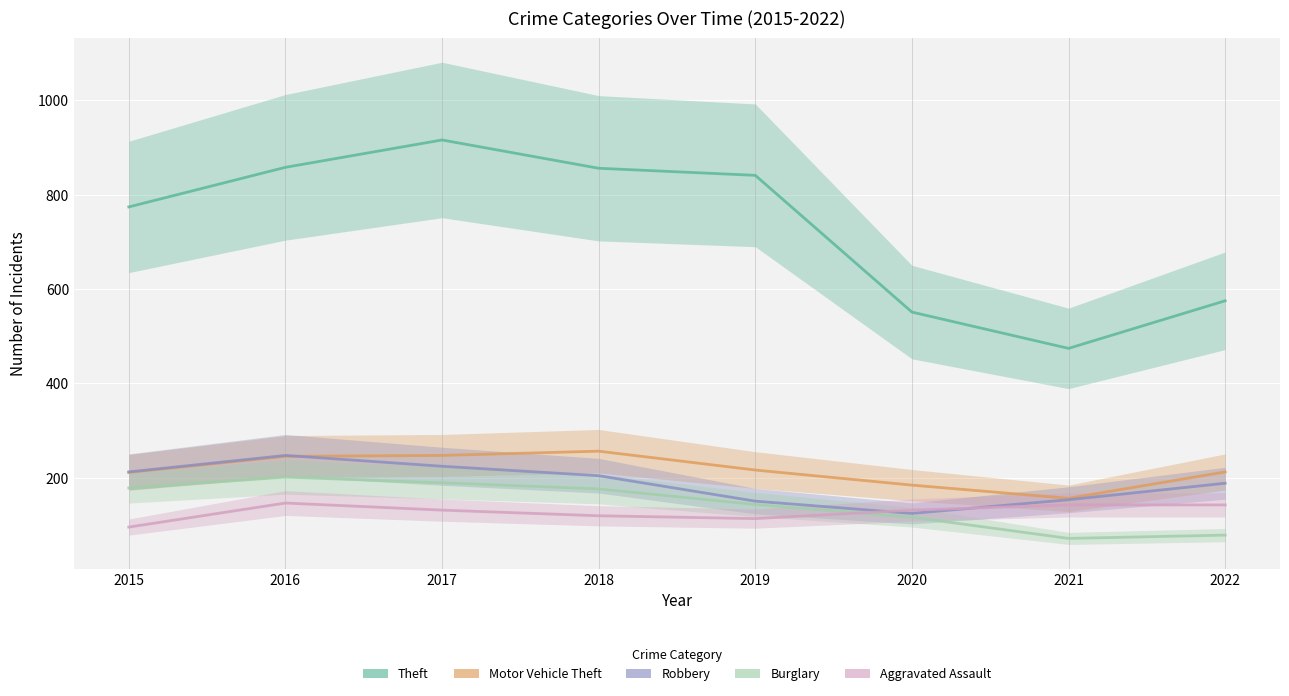

Between 2017 and 2016, which is larger?

2016